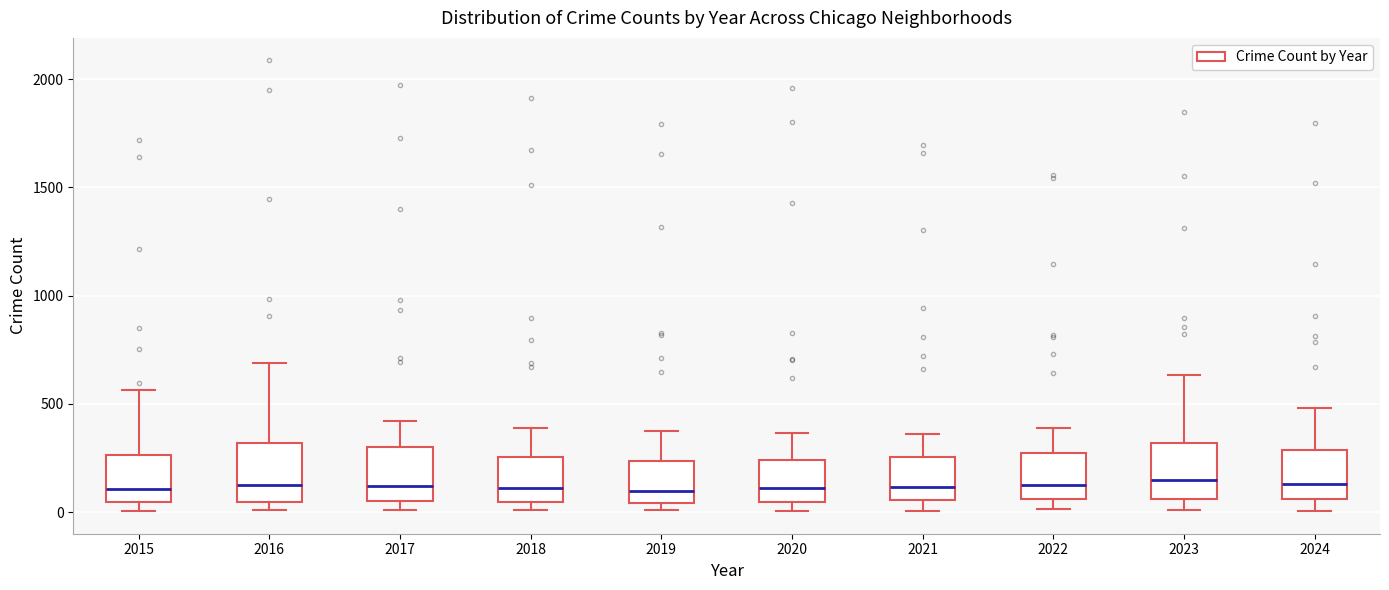

Reading left to right, read every box against the y-axis: the position of its median line, the range the box covers, and the ends of its whiskers. The values are not printed on the chart, so give them approximately, as read against the axis.

2015: median 100, box 50 to 250, whiskers 0 to 550
2016: median 150, box 50 to 300, whiskers 0 to 700
2017: median 100, box 50 to 300, whiskers 0 to 400
2018: median 100, box 50 to 250, whiskers 0 to 400
2019: median 100, box 50 to 250, whiskers 0 to 400
2020: median 100, box 50 to 250, whiskers 0 to 350
2021: median 100, box 50 to 250, whiskers 0 to 350
2022: median 100, box 50 to 250, whiskers 0 to 400
2023: median 150, box 50 to 300, whiskers 0 to 650
2024: median 150, box 50 to 300, whiskers 0 to 500